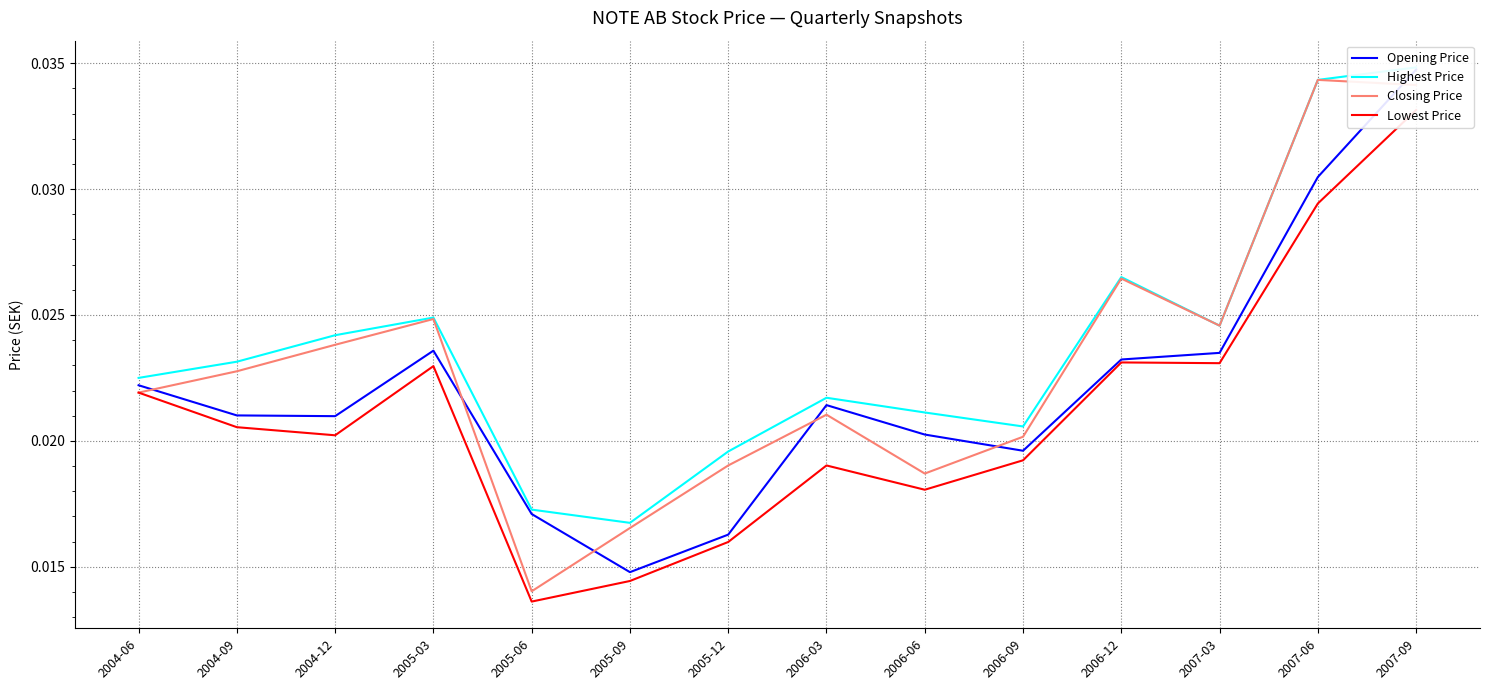

True or false: Lowest Price and Closing Price intersect in this chart.

False